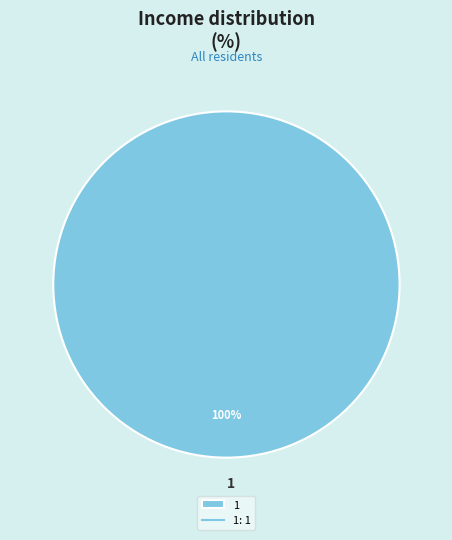

To the nearest percent, what percentage of the pie is 1?

100%